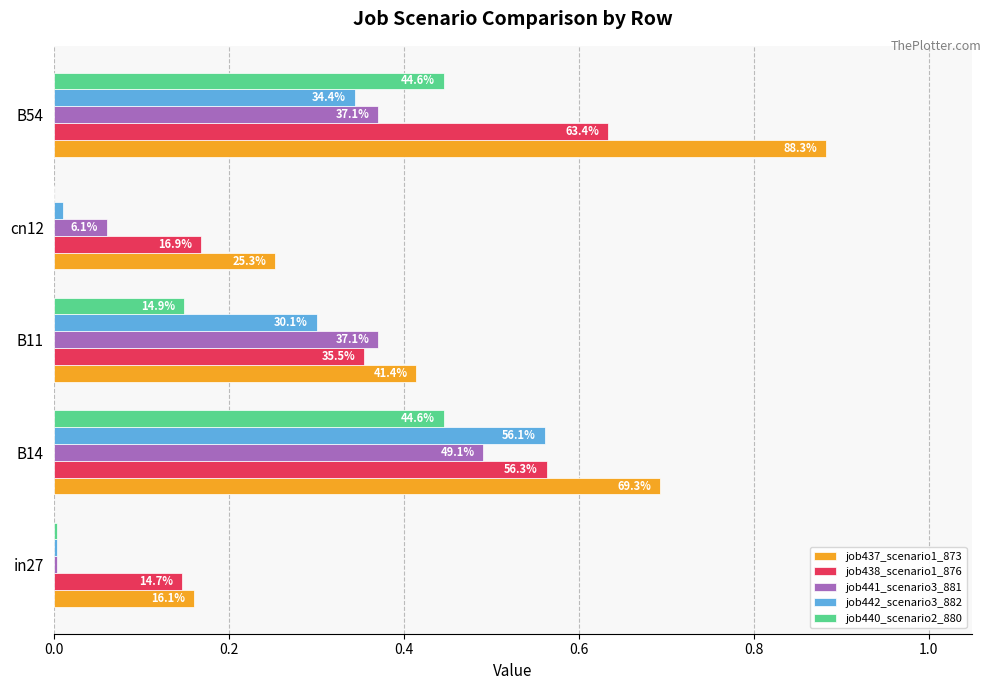

Reading left to right, extract all data points from this chart.

job437_scenario1_873: 0.2	0.7	0.4	0.3	0.9
job438_scenario1_876: 0.1	0.6	0.4	0.2	0.6
job441_scenario3_881: 0.0	0.5	0.4	0.1	0.4
job442_scenario3_882: 0.0	0.6	0.3	0.0	0.3
job440_scenario2_880: 0.0	0.4	0.1	0.0	0.4